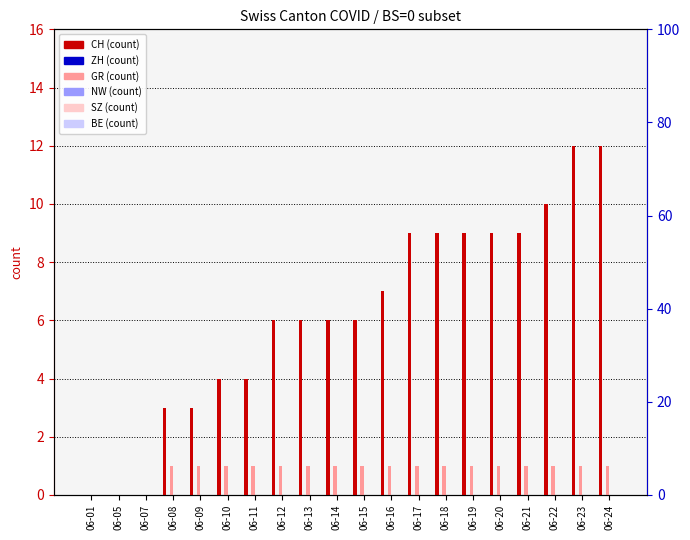

List the series in order of their peak value, lowest first.

ZH, NW, SZ, BE, GR, CH